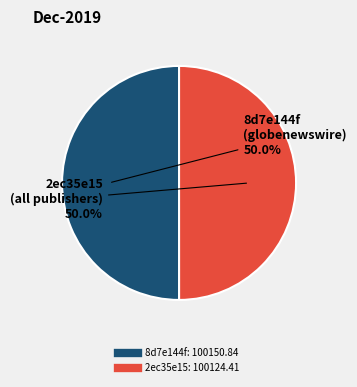

How many slices are in this pie chart?

2